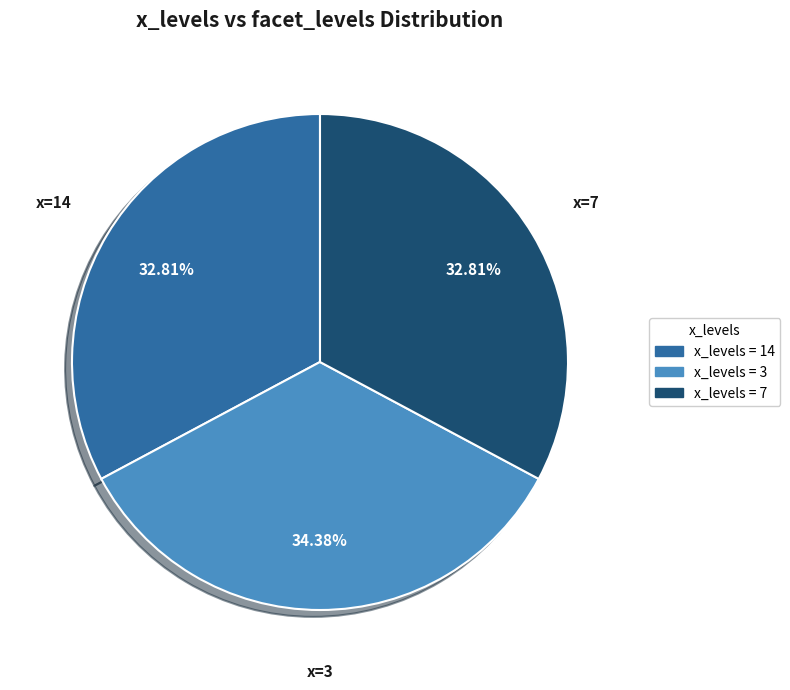

Does any single category account for the majority?

No